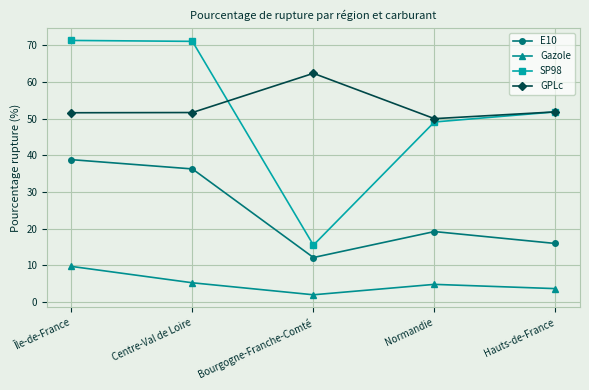

What value does the GPLc series have at Normandie?

50.0